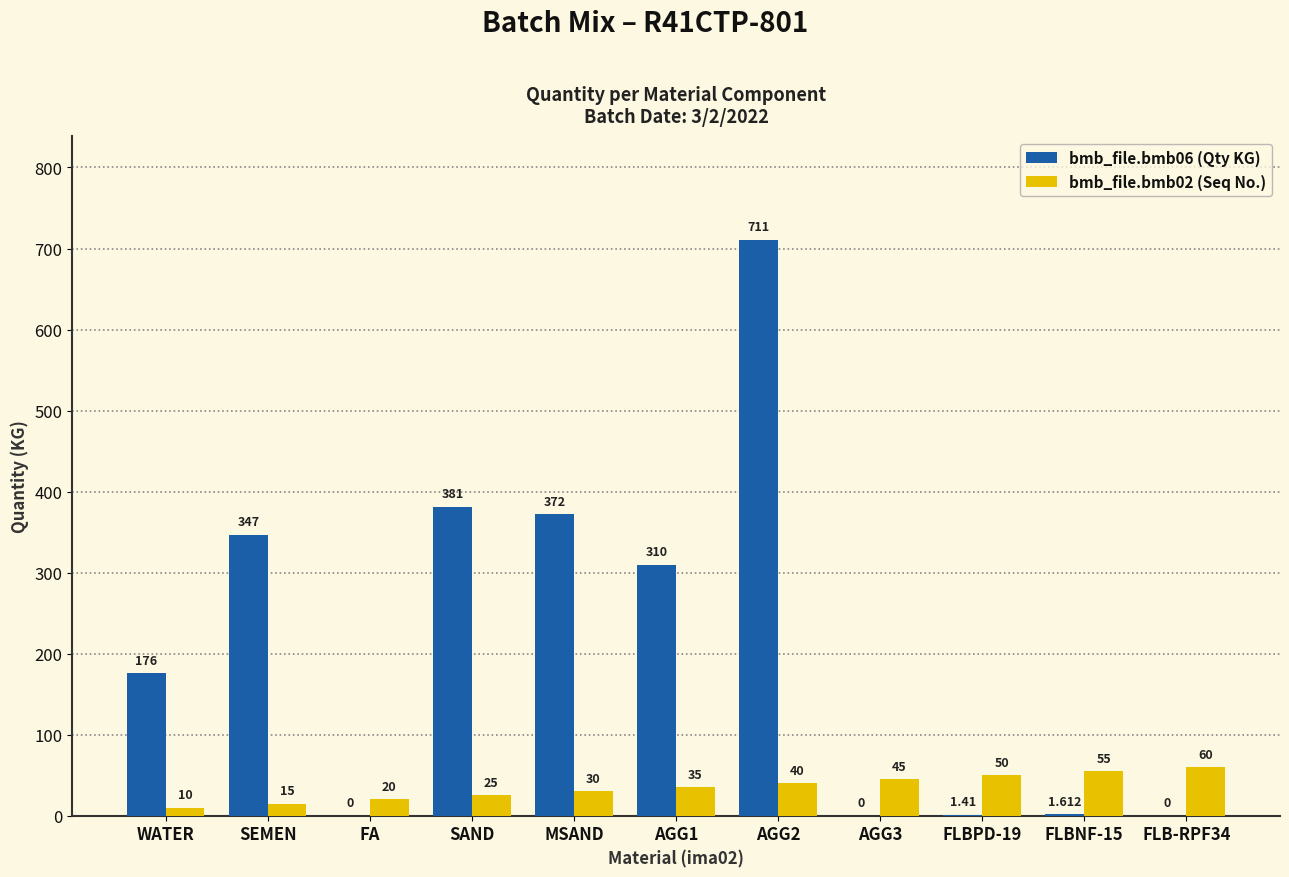

Is the value of bmb_file.bmb02 (Seq No.) at WATER greater than the value of bmb_file.bmb06 (Qty KG) at AGG3?

Yes